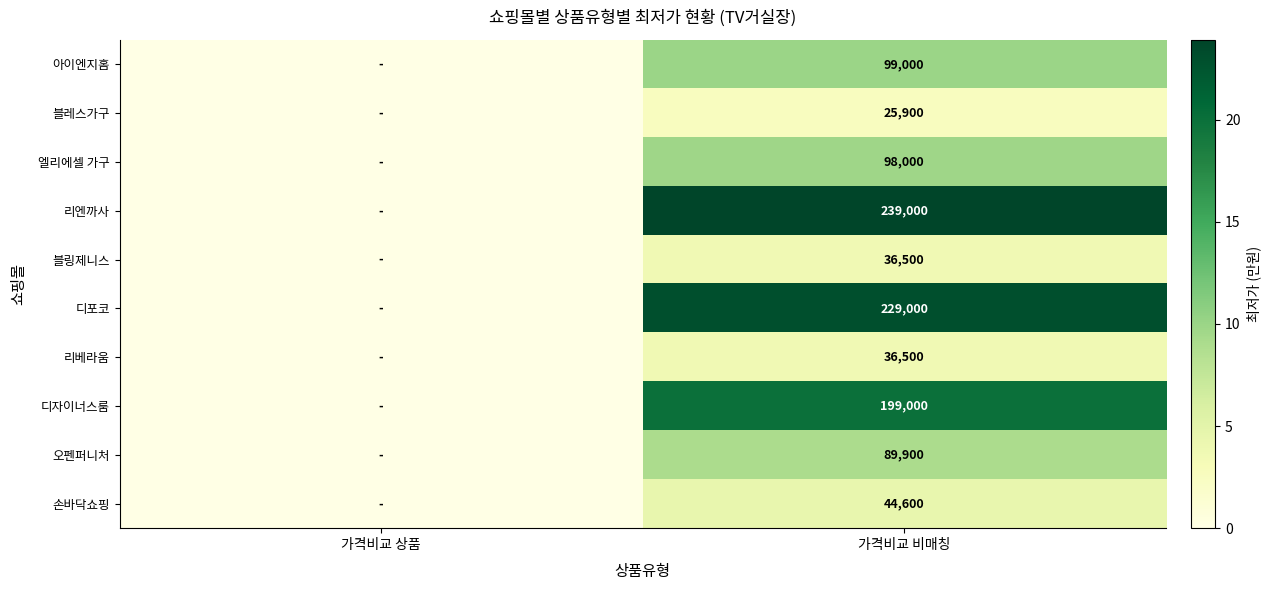

What is the total value across all series at 가격비교 비매칭?

1097400